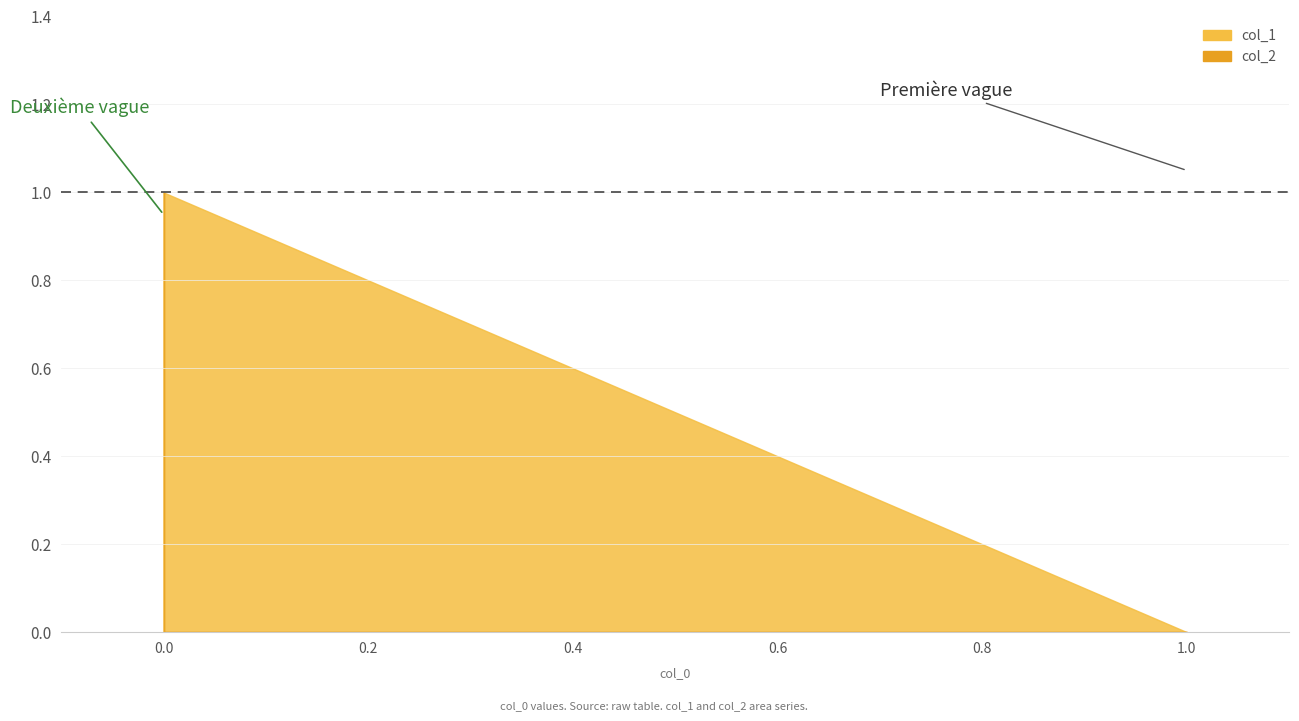

Count the col_2 values in the range 0 to 1.

4